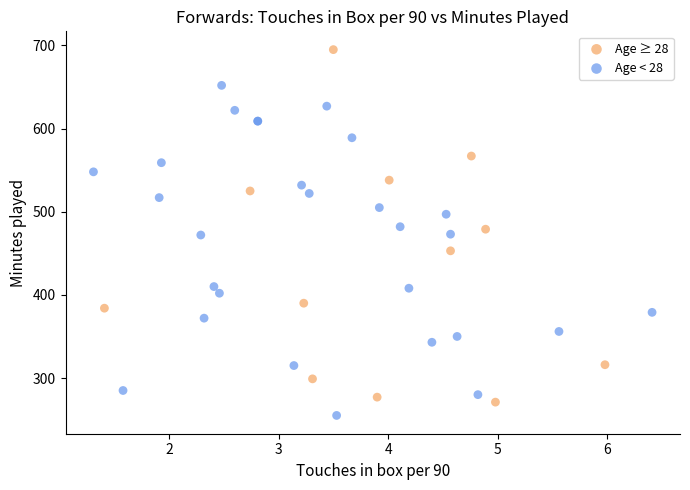

Which series contains the highest Y value?

Age ≥ 28